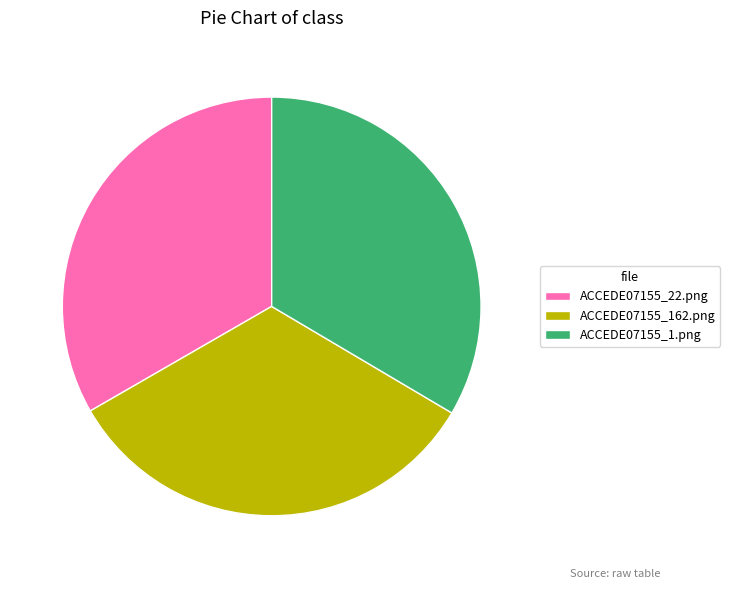

Is the sum of ACCEDE07155_1.png and ACCEDE07155_22.png greater than half?

Yes